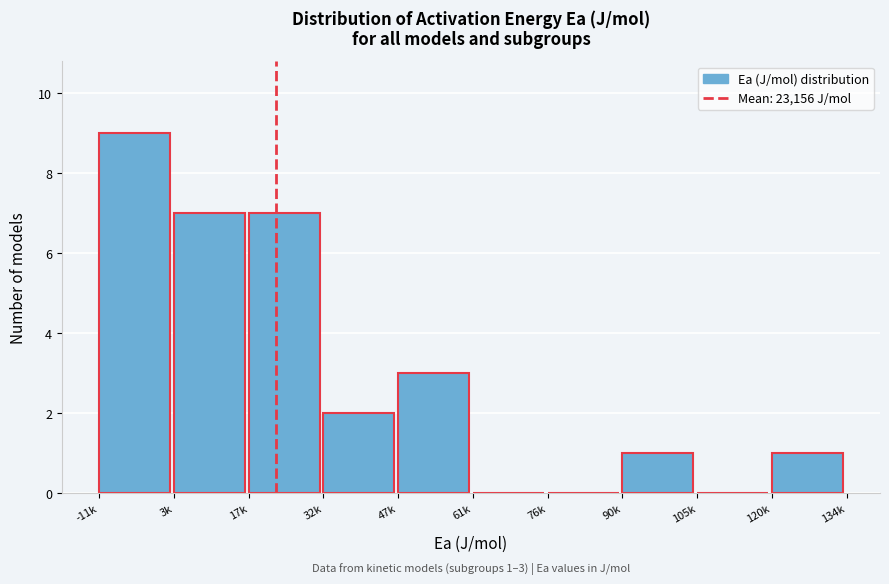

Reading left to right, what are all the values shown in this chart?

-11k=9	3k=7	17k=7	32k=2	47k=3	61k=0	76k=0	90k=1	105k=0	120k=1